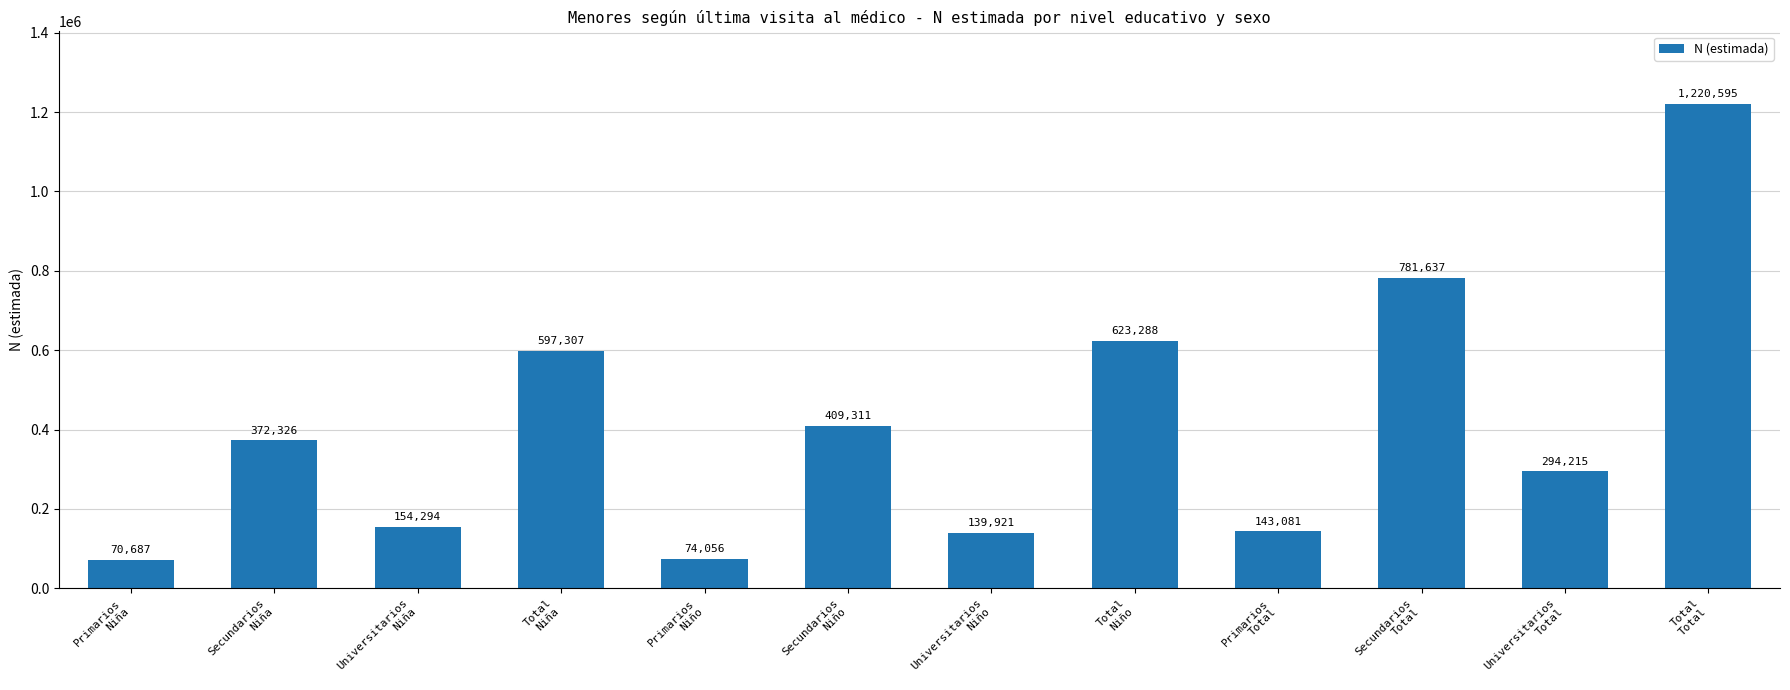

Which has a higher value, Universitarios
Niño or Total
Niño?

Total
Niño